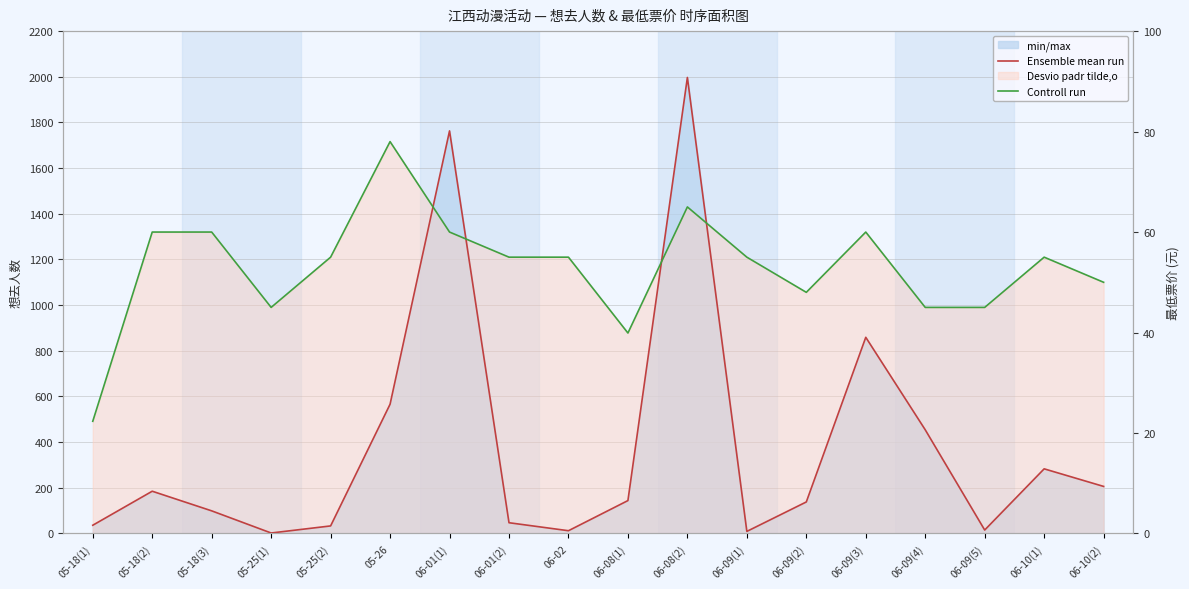

Which category has the highest value in the Controll run series?

05-26